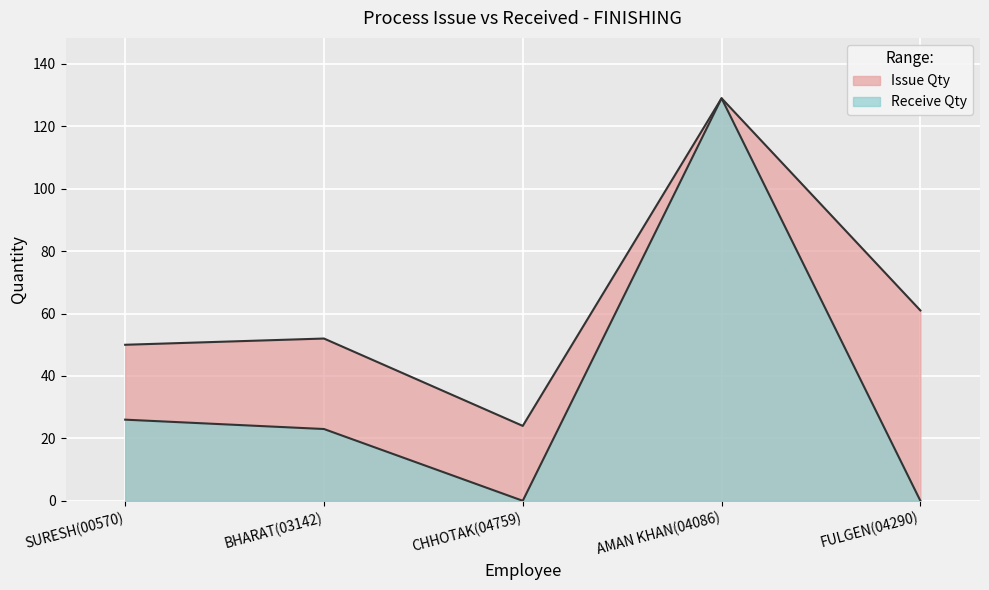

What is the difference between the maximum and minimum values in the Receive Qty series?

129